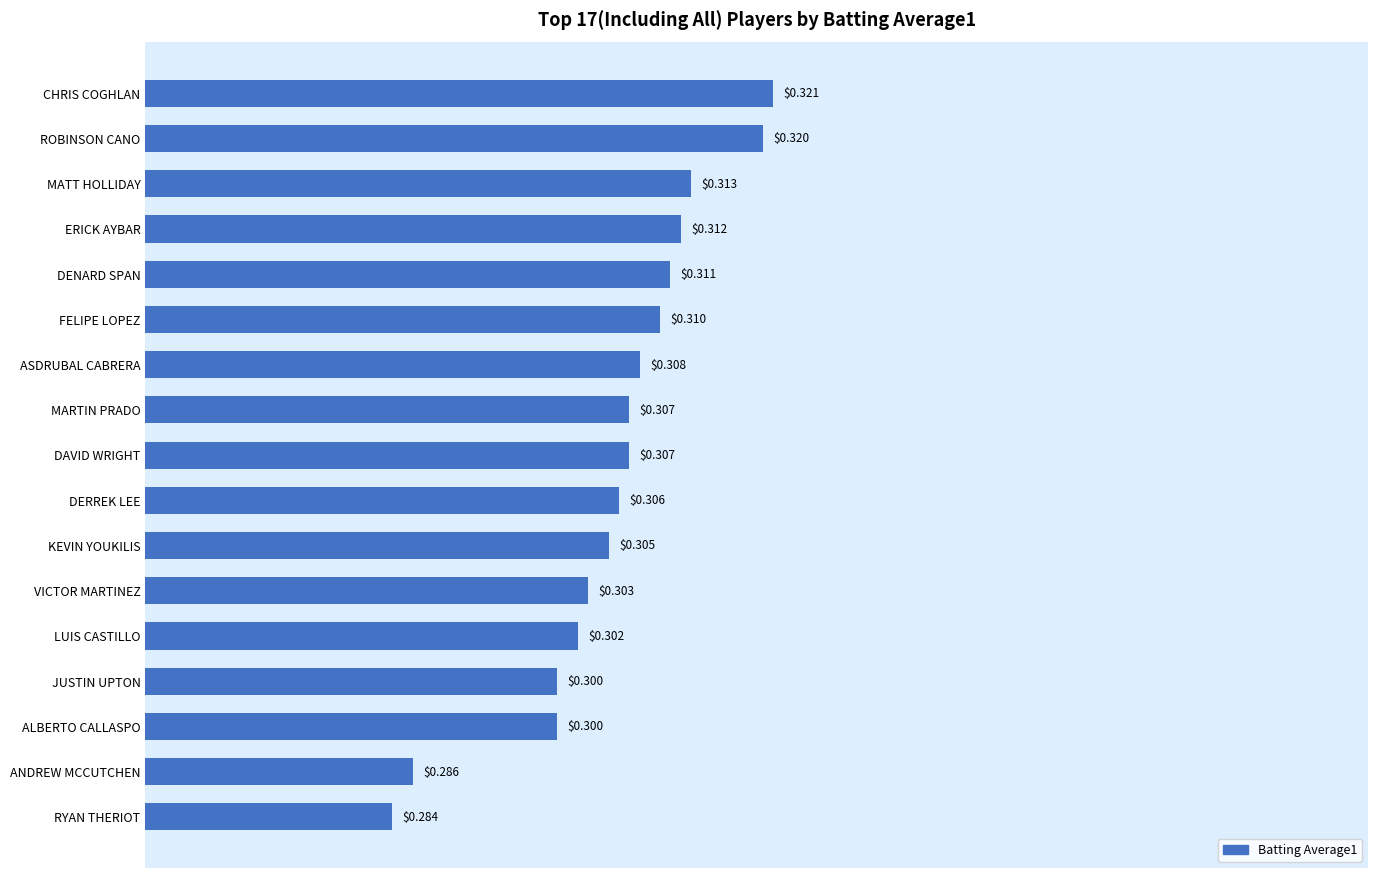

Which label corresponds to the smallest value in the chart?

RYAN THERIOT